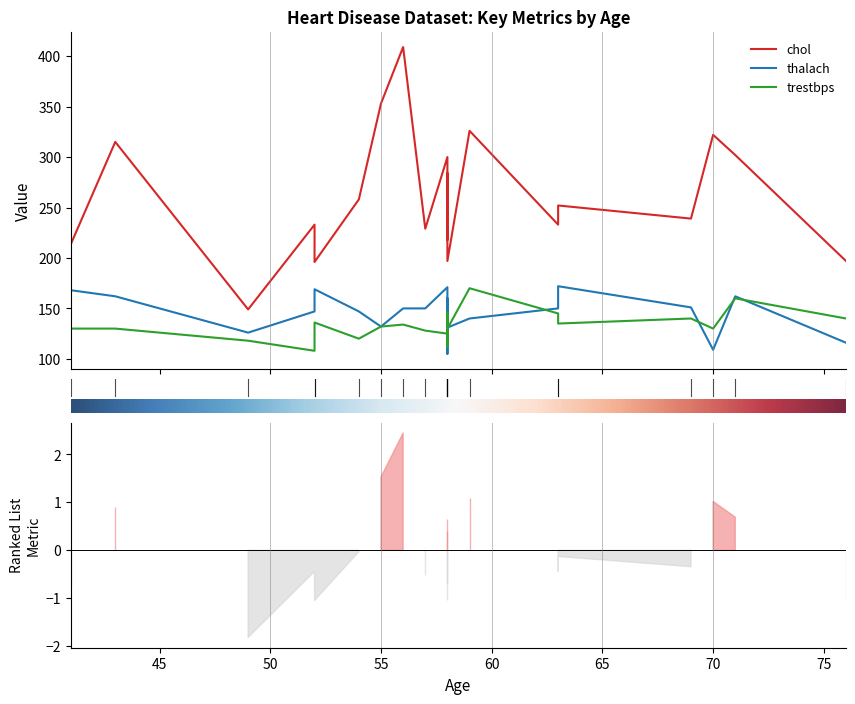

At which category does trestbps reach its first local valley?

52